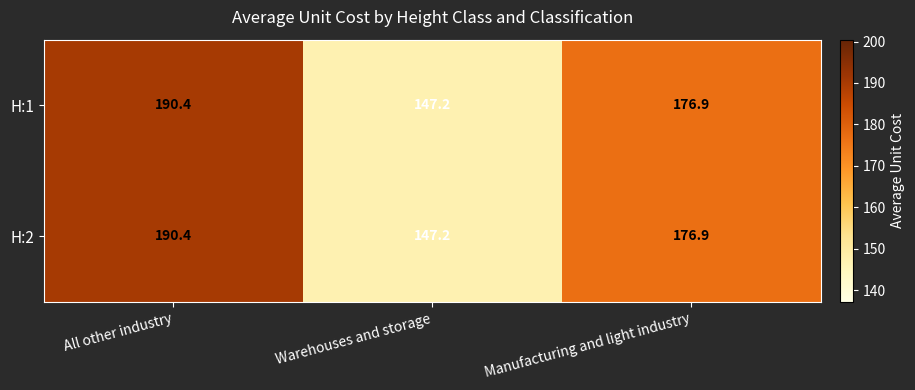

The value of H:1 at Manufacturing and light industry is 176.9. True or false?

True